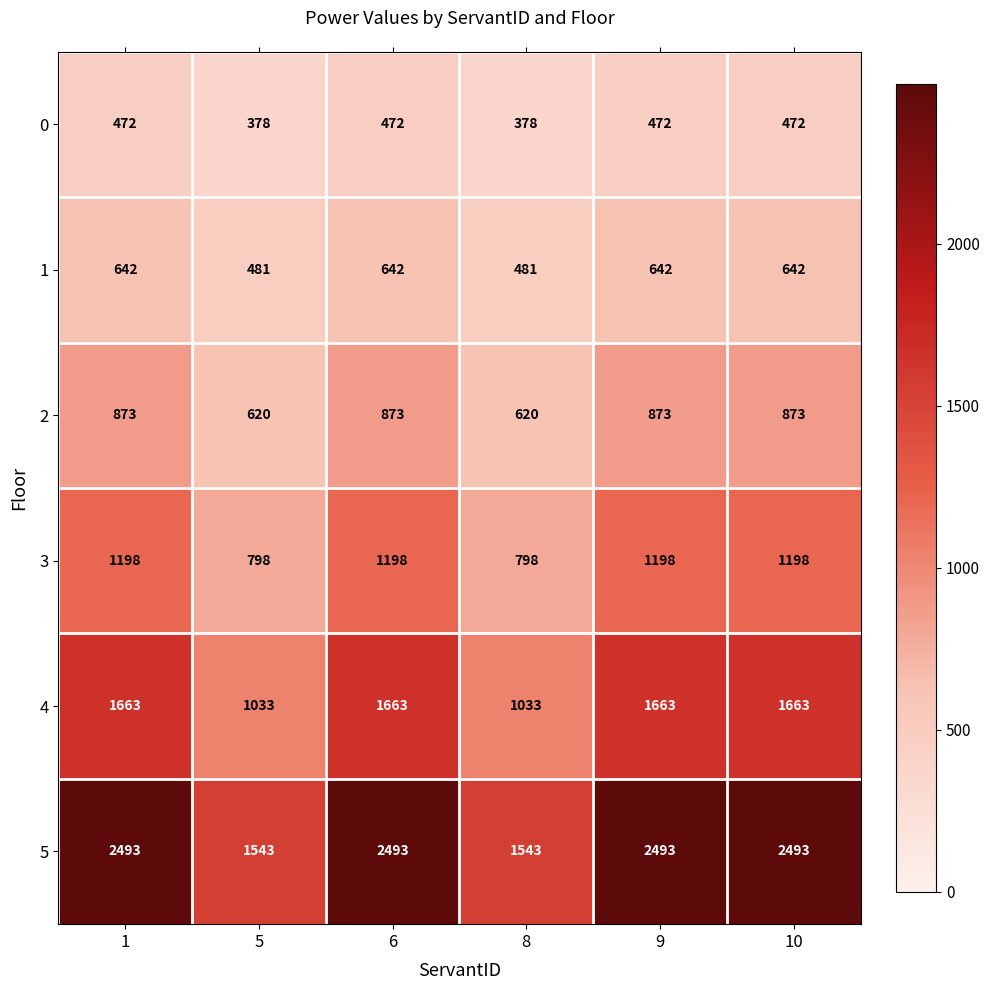

Is it true that 2 equals 873 at 10?

True